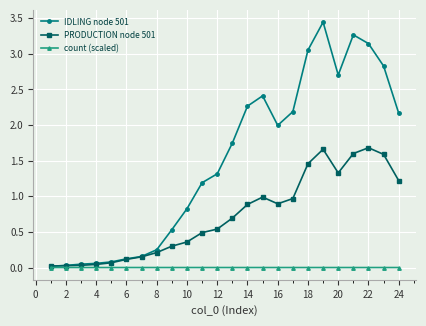

What are all the series names shown in the legend?

IDLING node 501, PRODUCTION node 501, count (scaled)